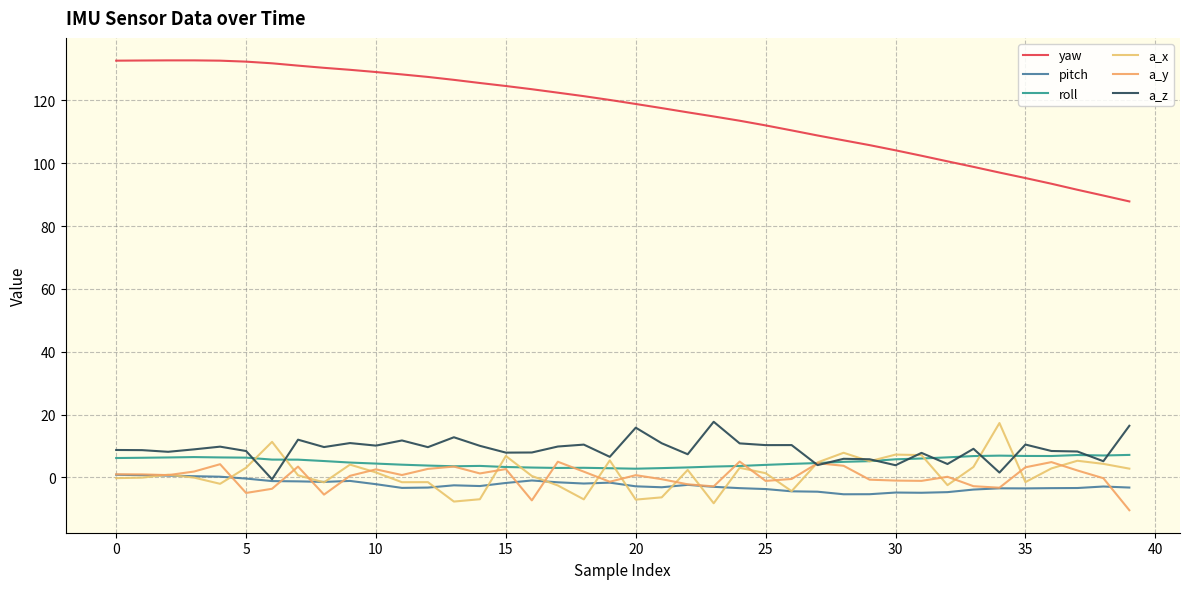

How many lines are shown in the chart?

6